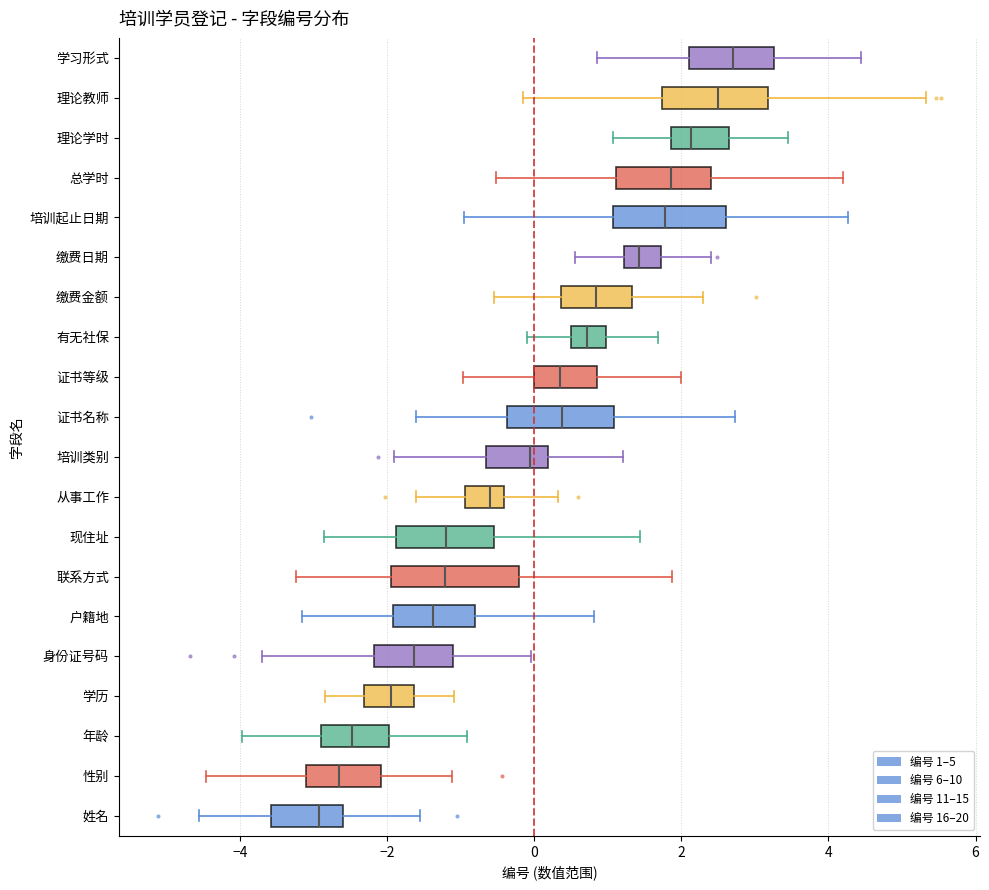

Which box is the widest, from its left edge to its right edge?

联系方式